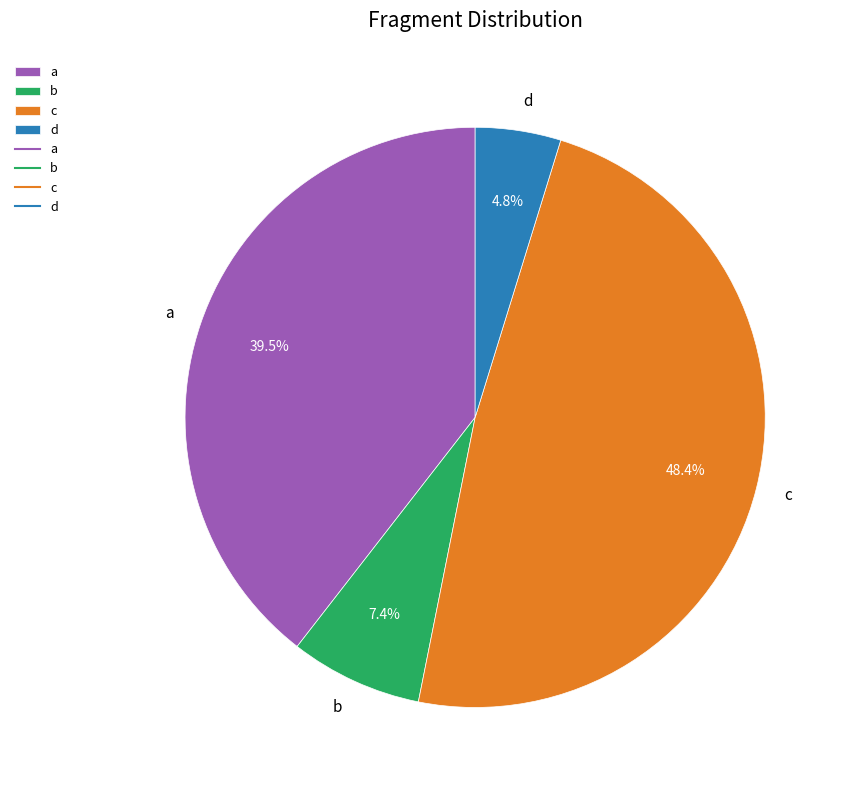

Do d and c together represent more than half of the pie?

Yes